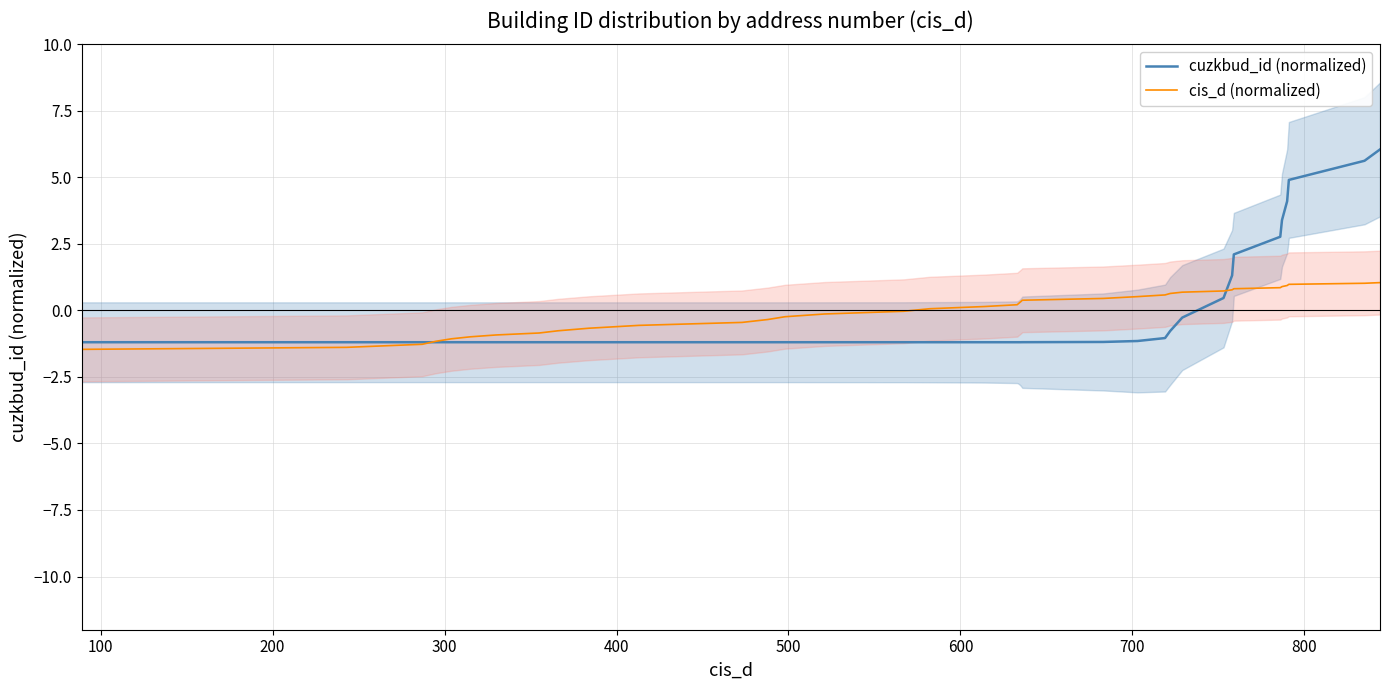

At how many categories does at least one series exceed 0?

20